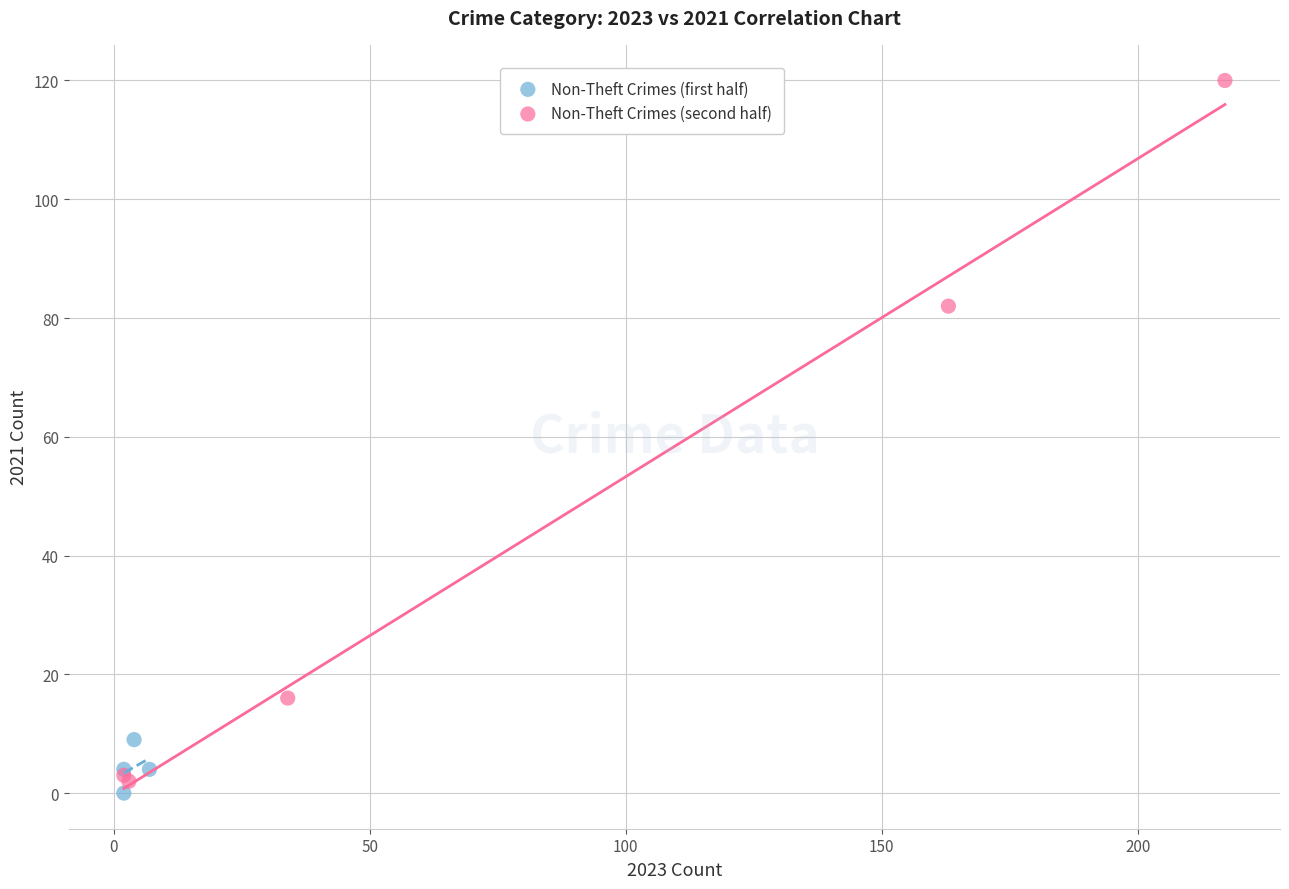

Which series has the widest spread of Y values?

Non-Theft Crimes (second half)